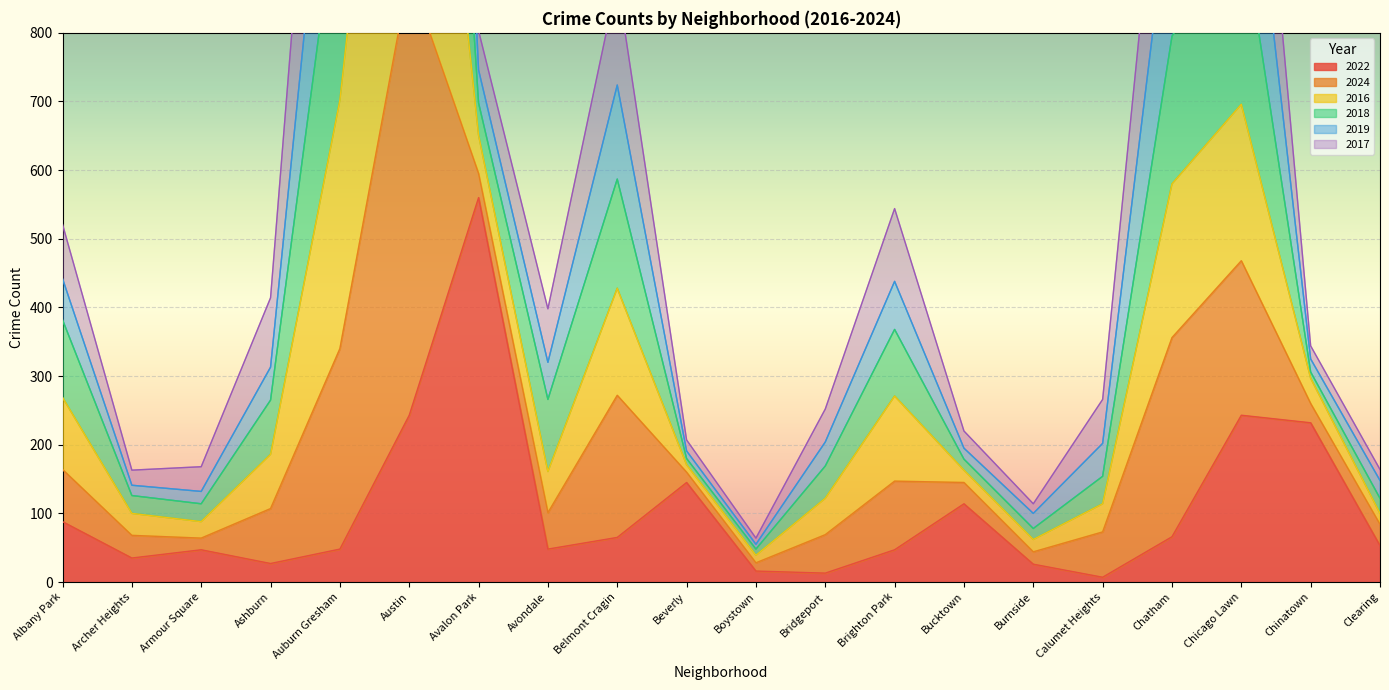

What is the value of the 2019 point at the 12th from the left?

204